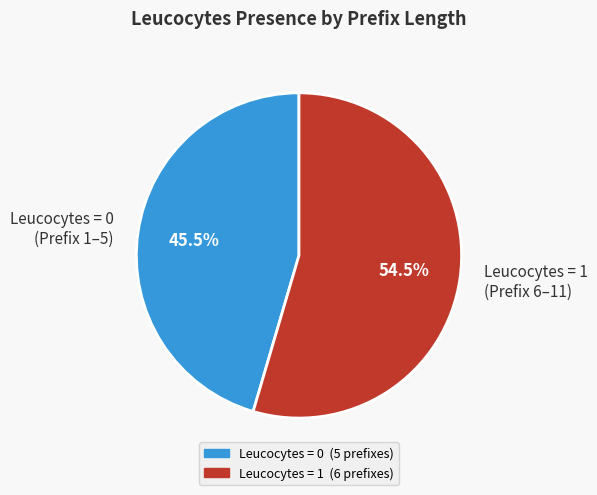

What percentage do Leucocytes = 0 (Prefix 1–5) and Leucocytes = 1 (Prefix 6–11) together represent?

100.0%